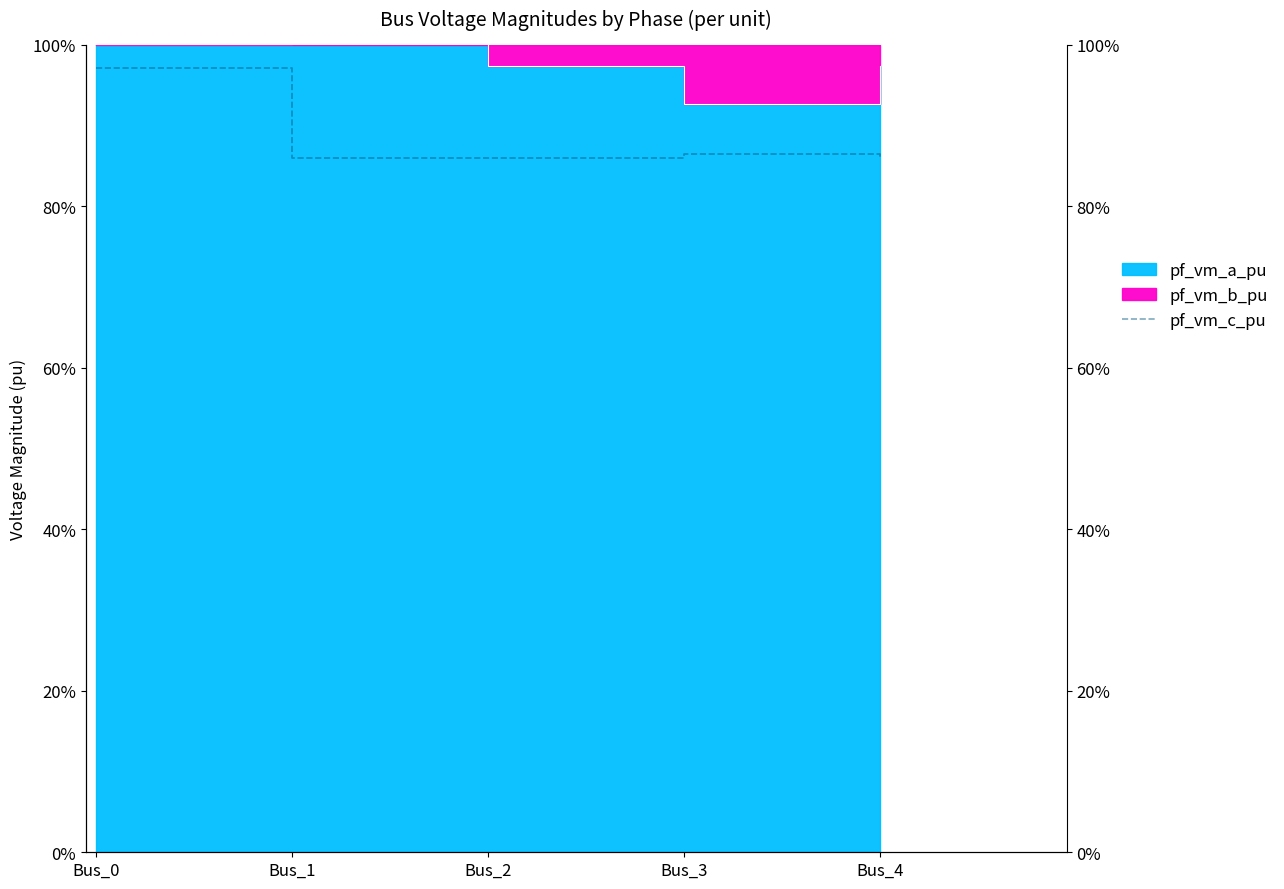

What is the value of the 1st point from the left?

1.0